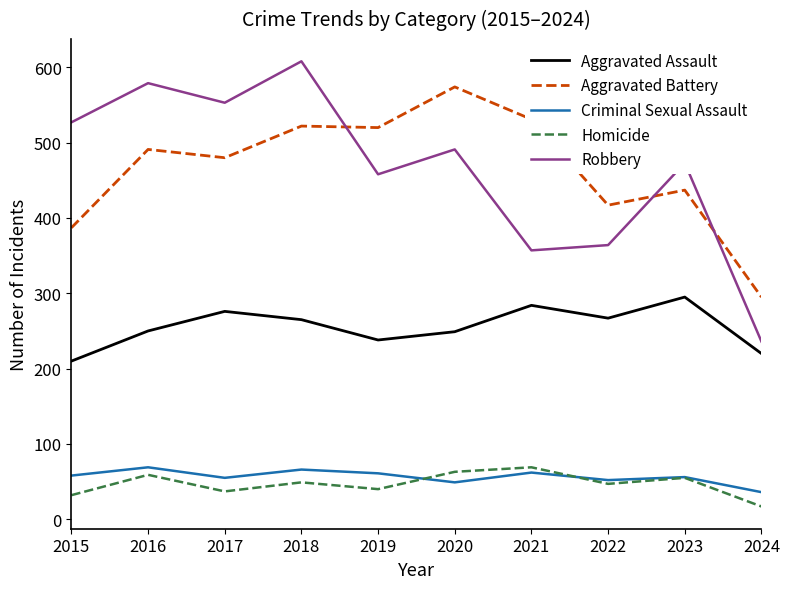

The value of Robbery at 2022 is 515. True or false?

False